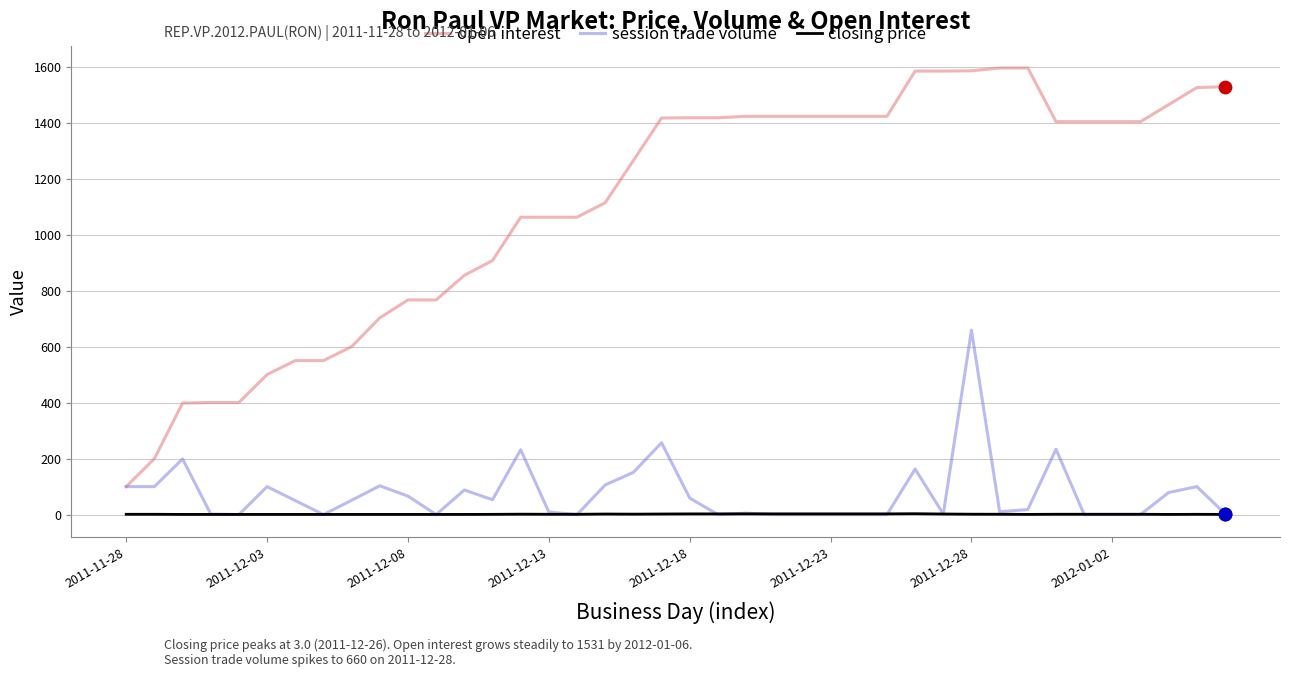

Which series has the largest total across all categories?

open interest